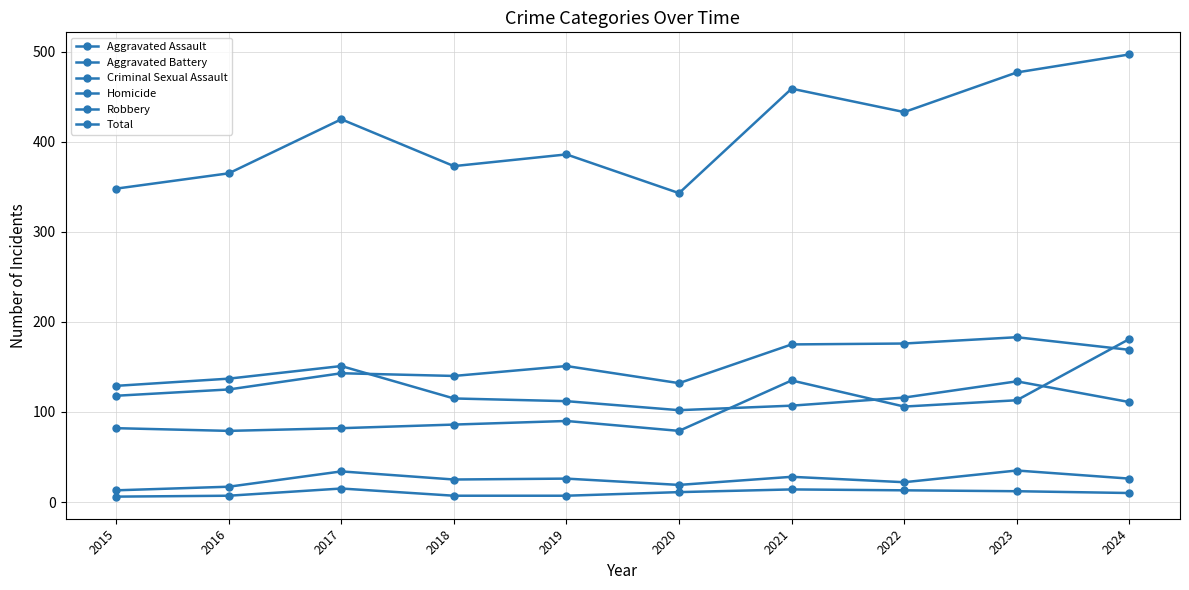

How many lines are shown in the chart?

6